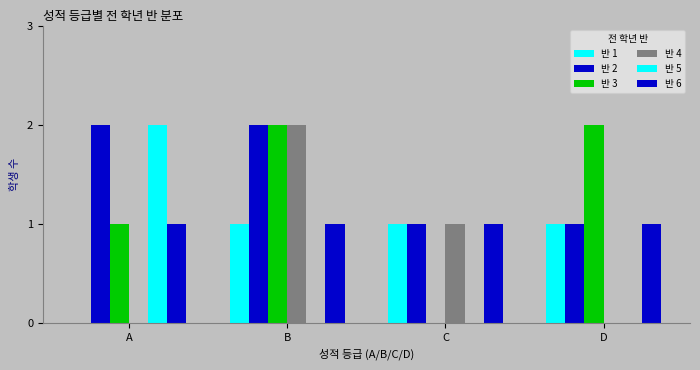

How many 반 2 values are between 1 and 2?

4